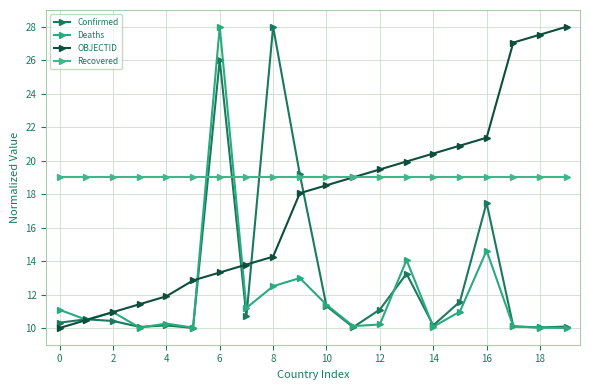

True or false: Recovered and OBJECTID intersect in this chart.

False